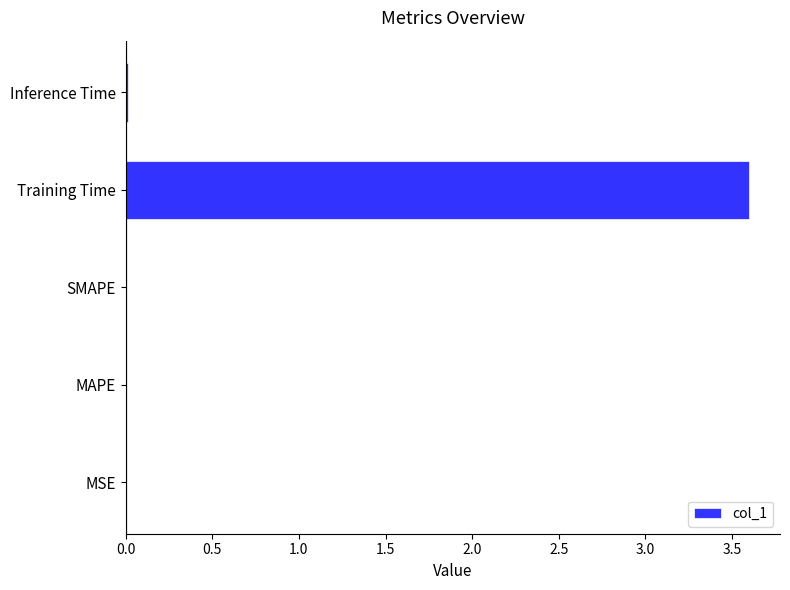

Which has a higher value, SMAPE or Training Time?

Training Time